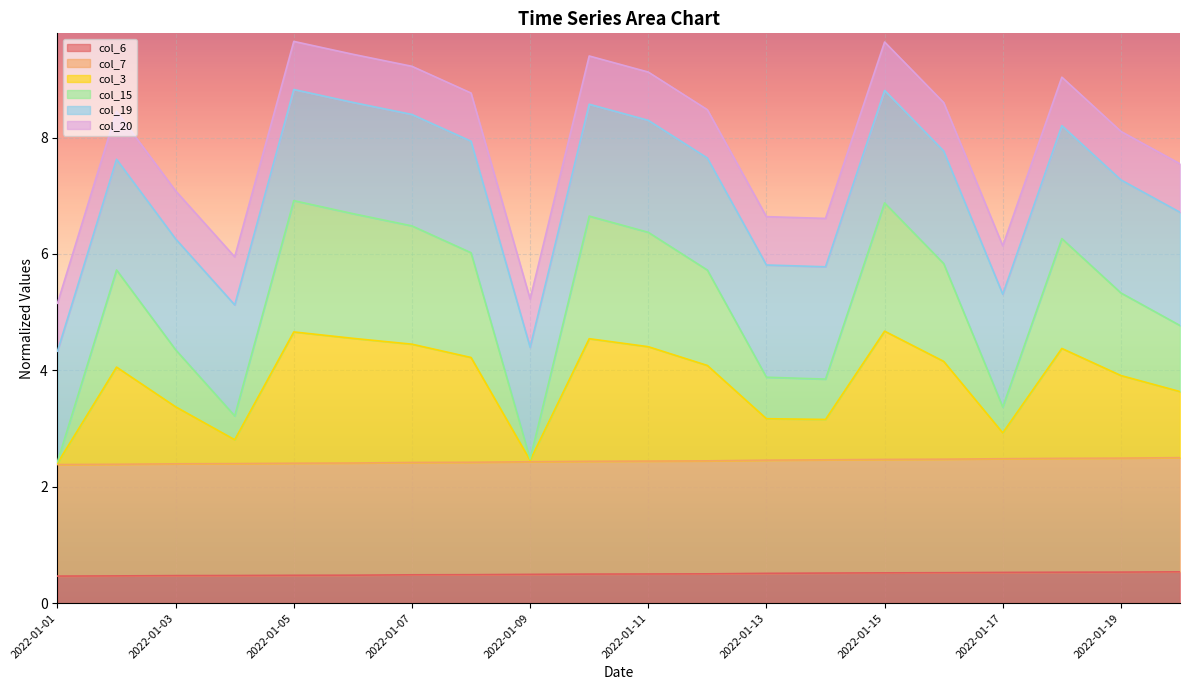

How many col_7 values are between 2 and 3?

20